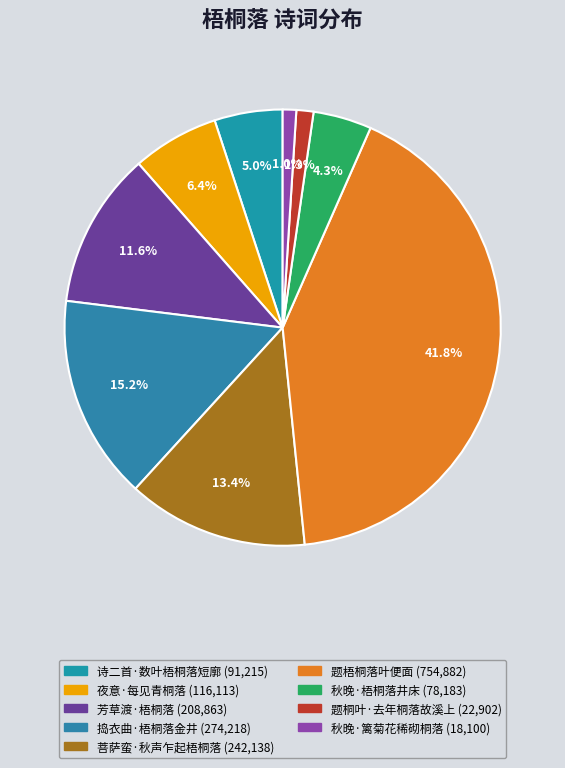

Which slice is the smallest?

秋晚·篱菊花稀砌桐落